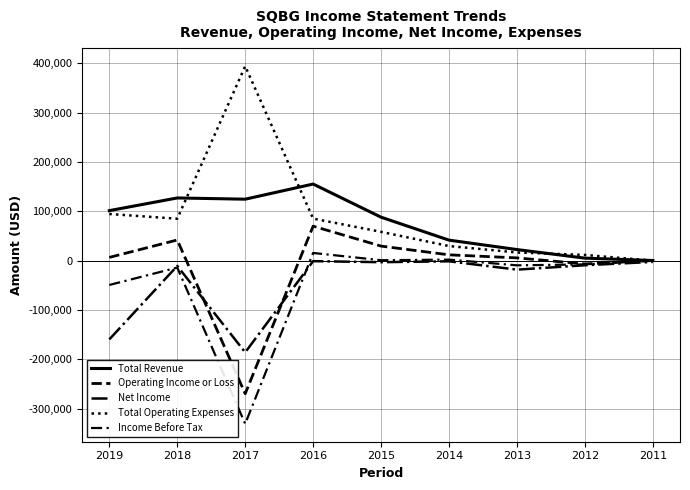

How many lines are shown in the chart?

5